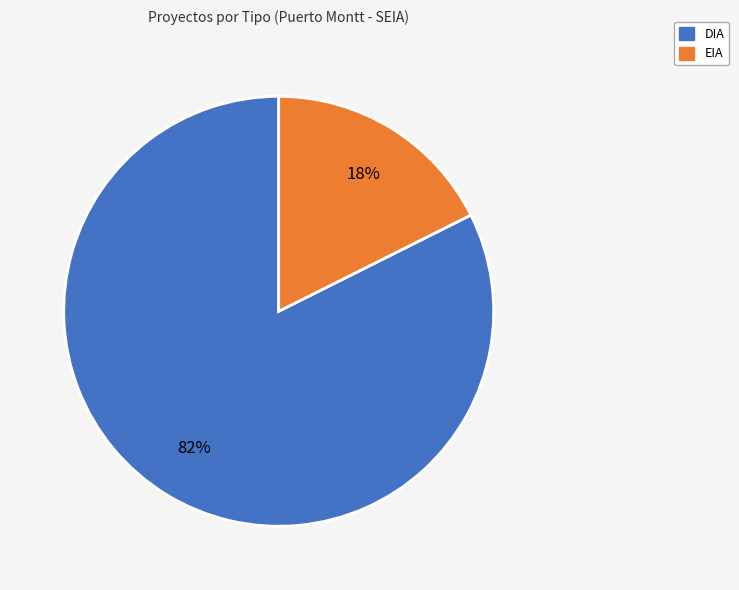

How many segments does this pie chart have?

2